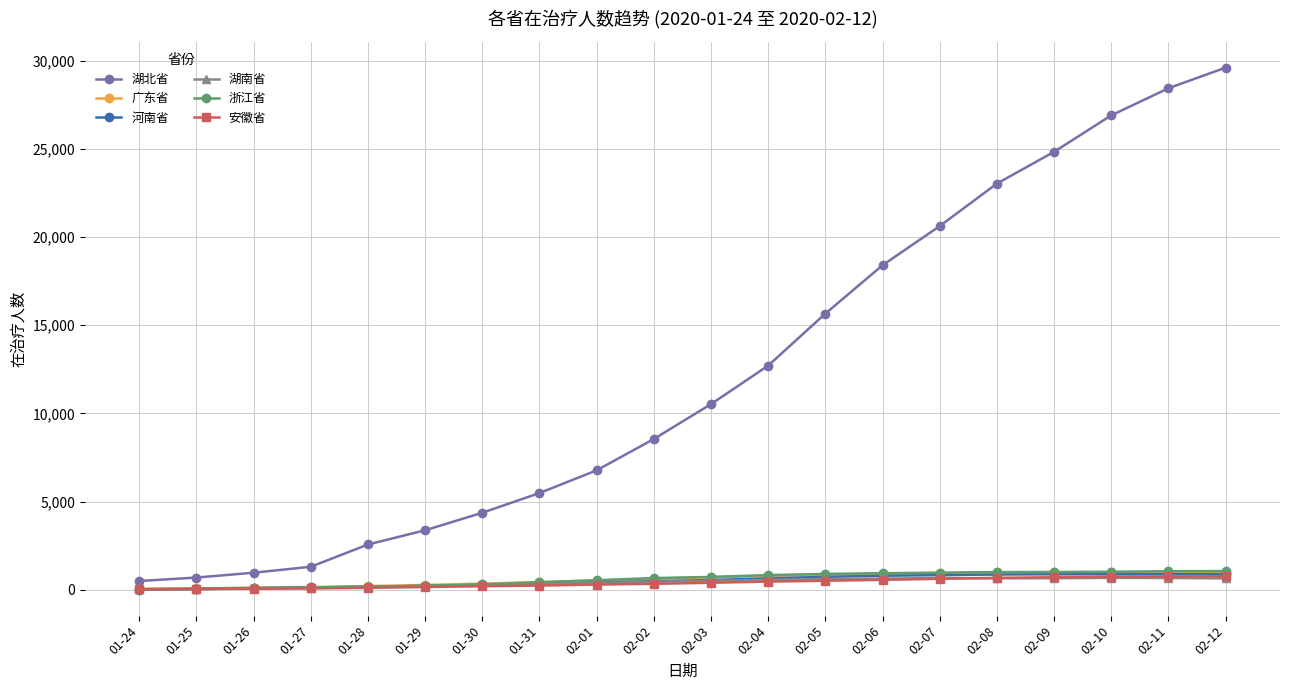

Which series changed the most between 01-28 and 02-03?

湖北省